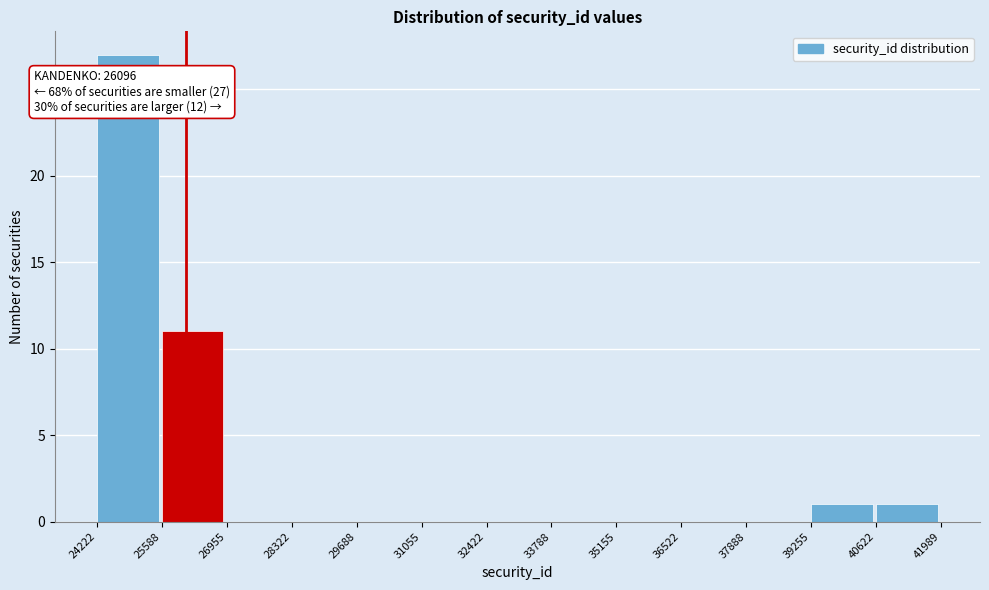

Over which range of the x-axis is the bar tallest?

24222 to 25588